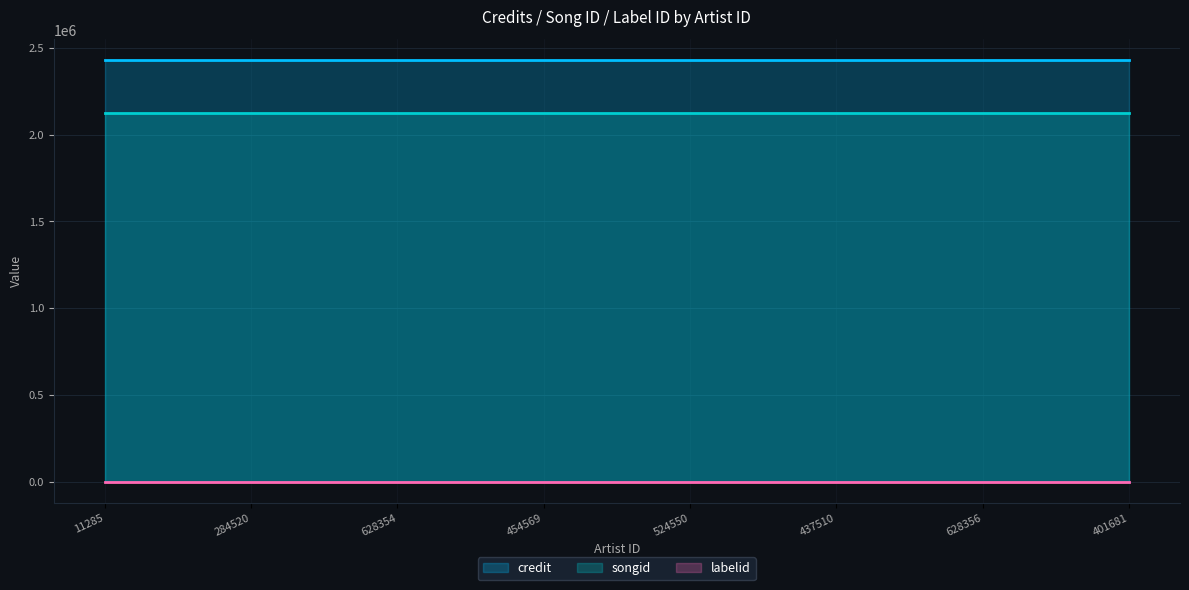

Where is songid nearest to the value 2125270?

11285